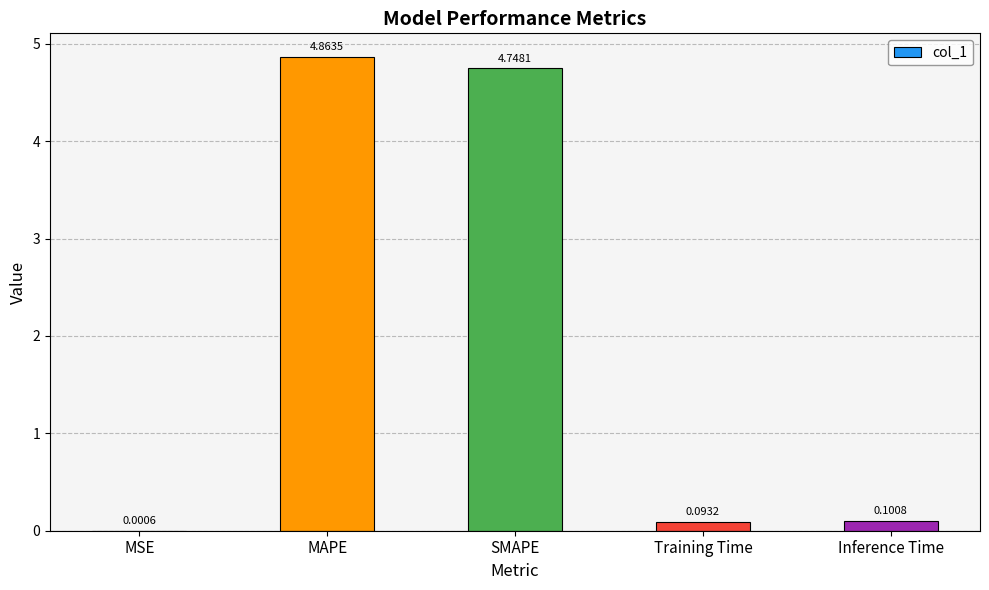

What is the ratio of the value at MAPE to the value at SMAPE?

1.0